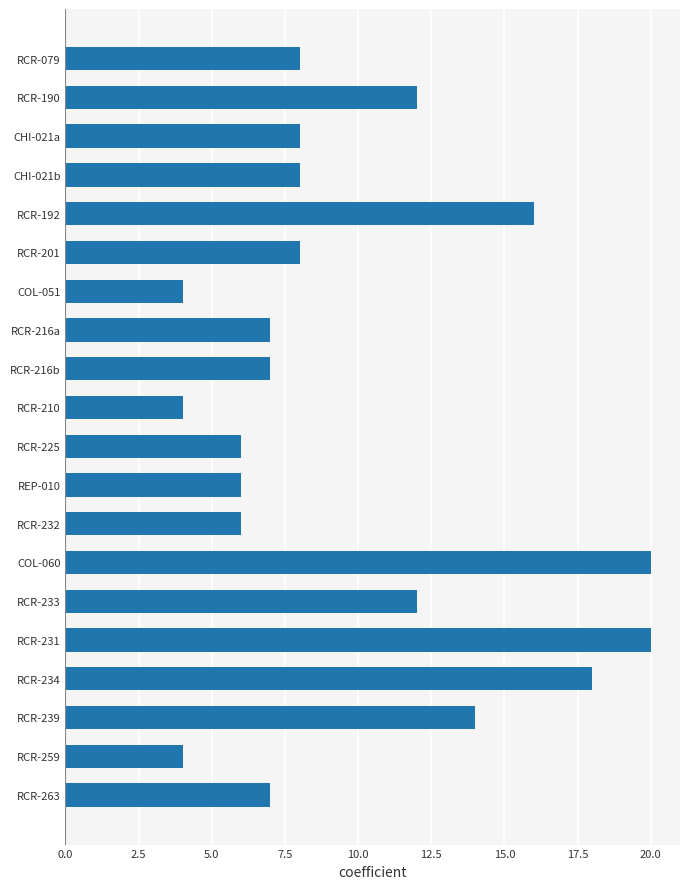

Are the bars horizontal?

Yes